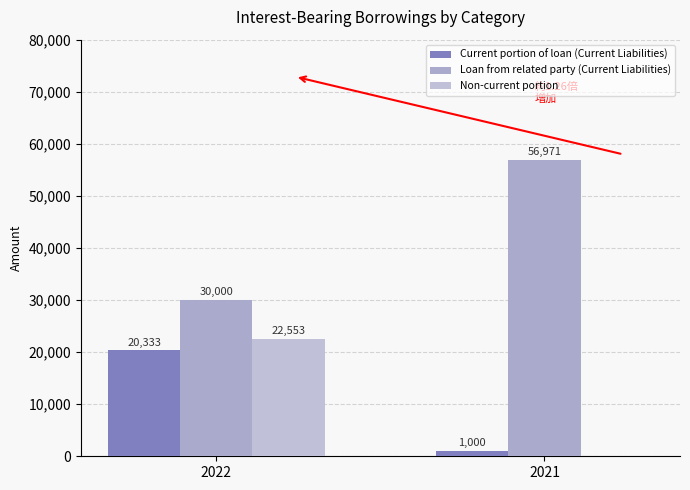

Reading left to right, extract all data points from this chart.

Current portion of loan (Current Liabilities): 20333	1000
Loan from related party (Current Liabilities): 30000	56971
Non-current portion: 22553	0